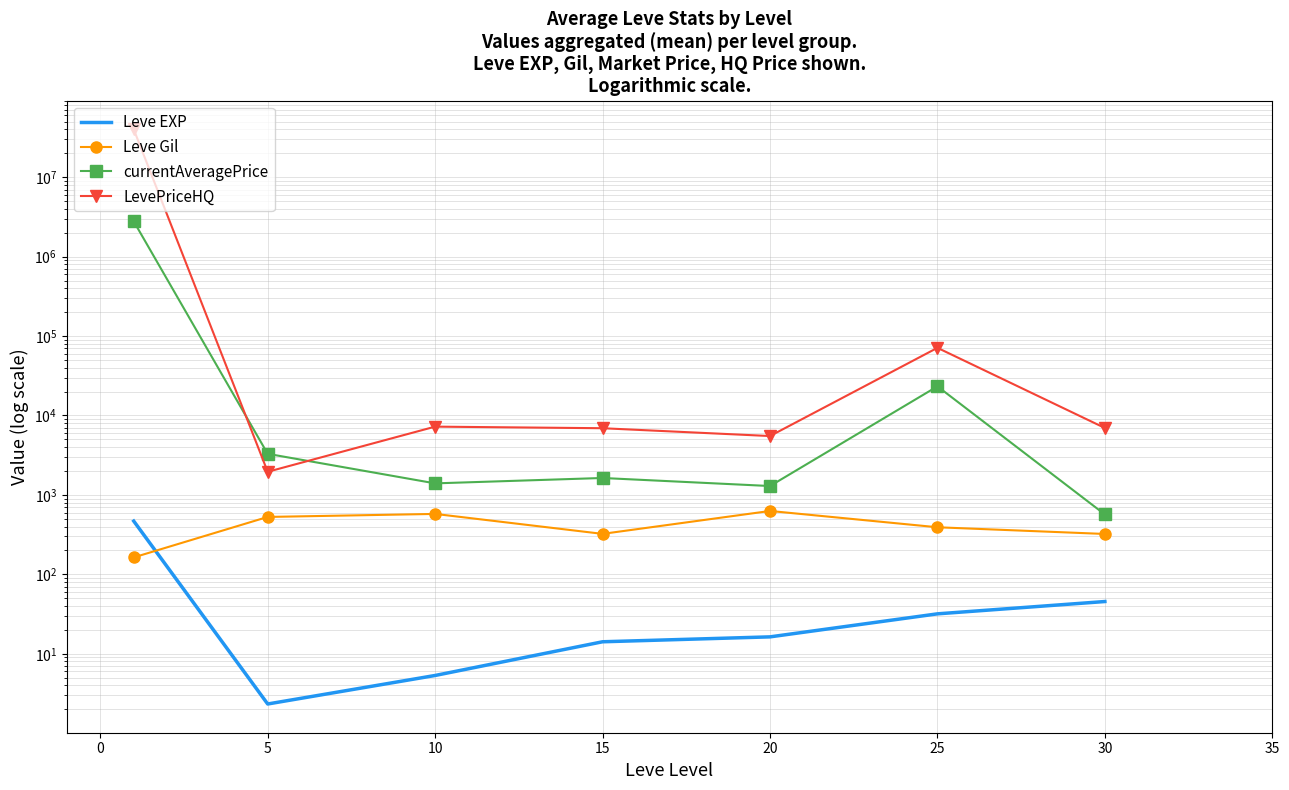

Which series has the widest spread of values?

LevePriceHQ